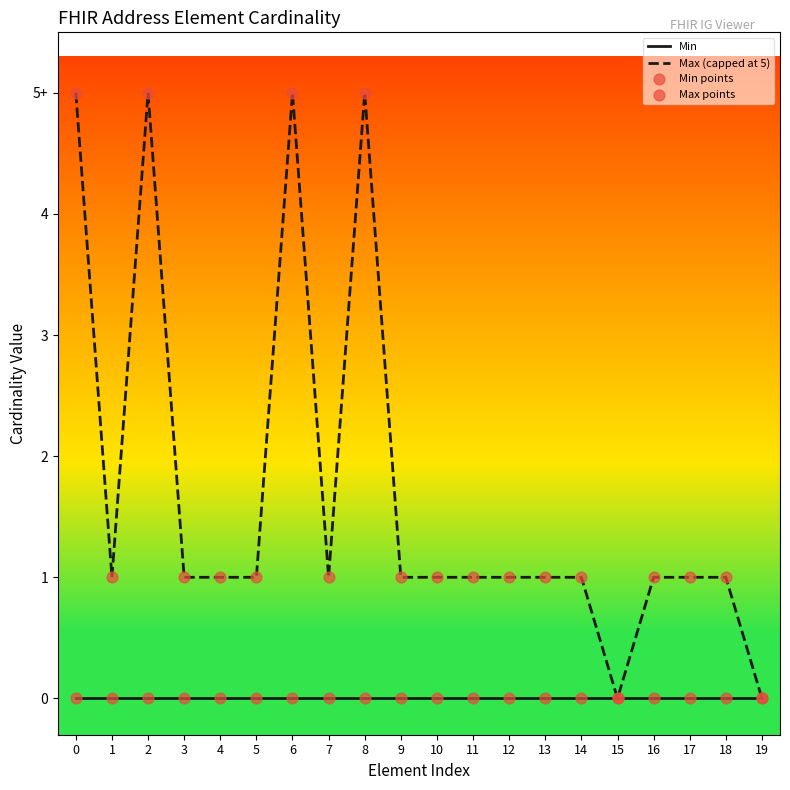

Is this an area chart (filled region under the line)?

No